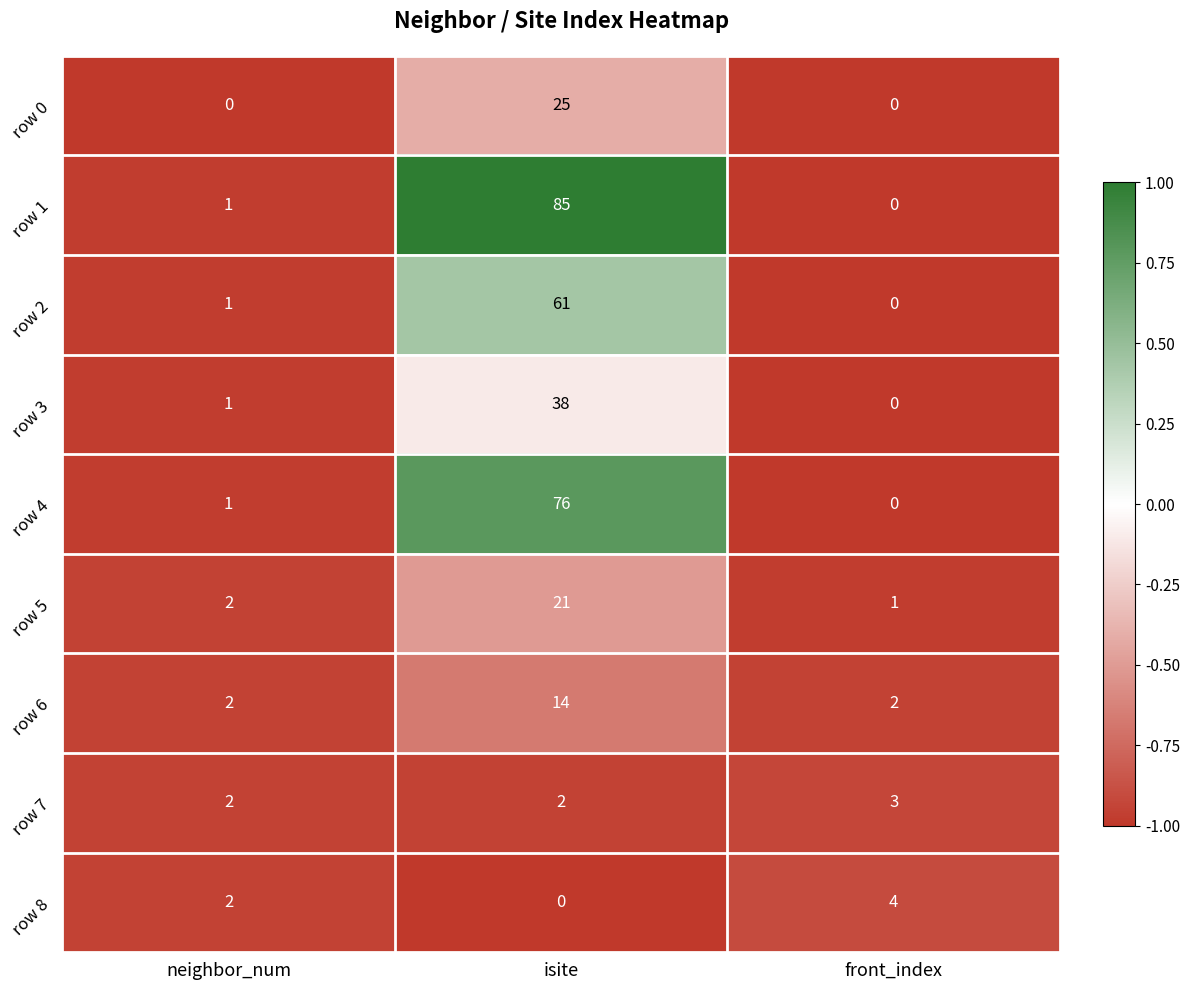

How many values in the row 4 series are below 1?

1